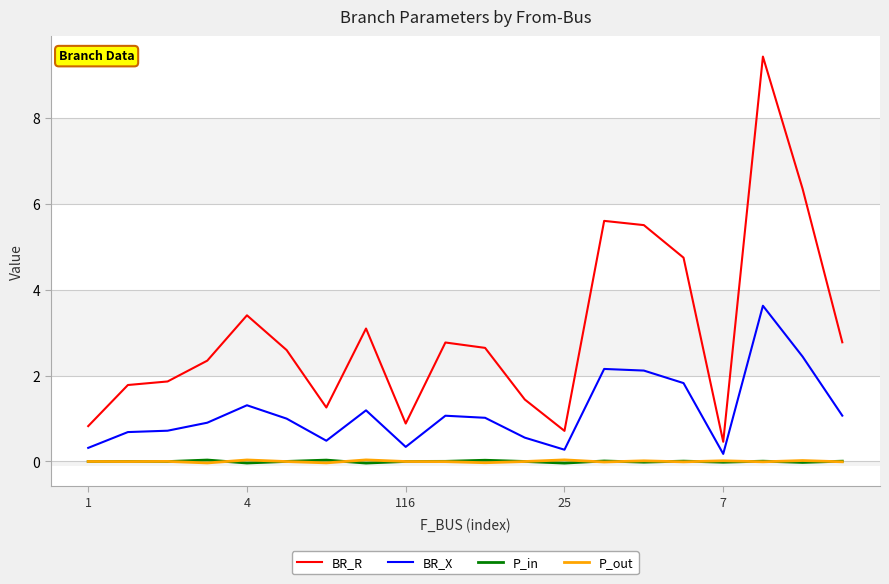

What are all the series names shown in the legend?

BR_R, BR_X, P_in, P_out